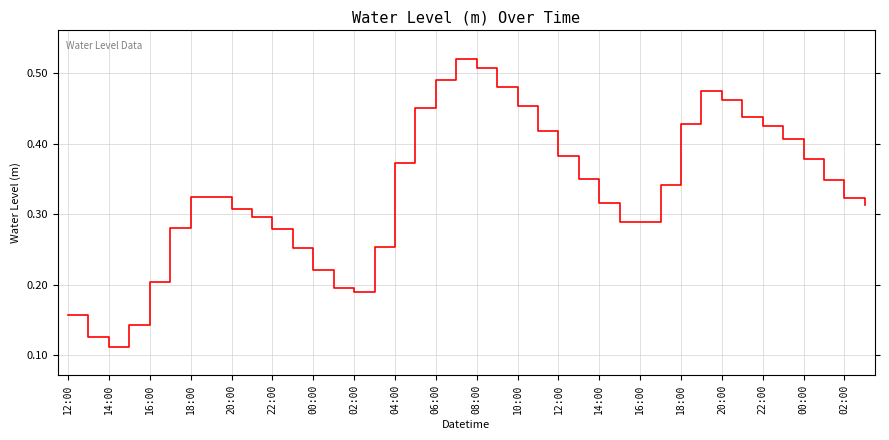

True or false: the data has more than 0 interior local peaks.

True